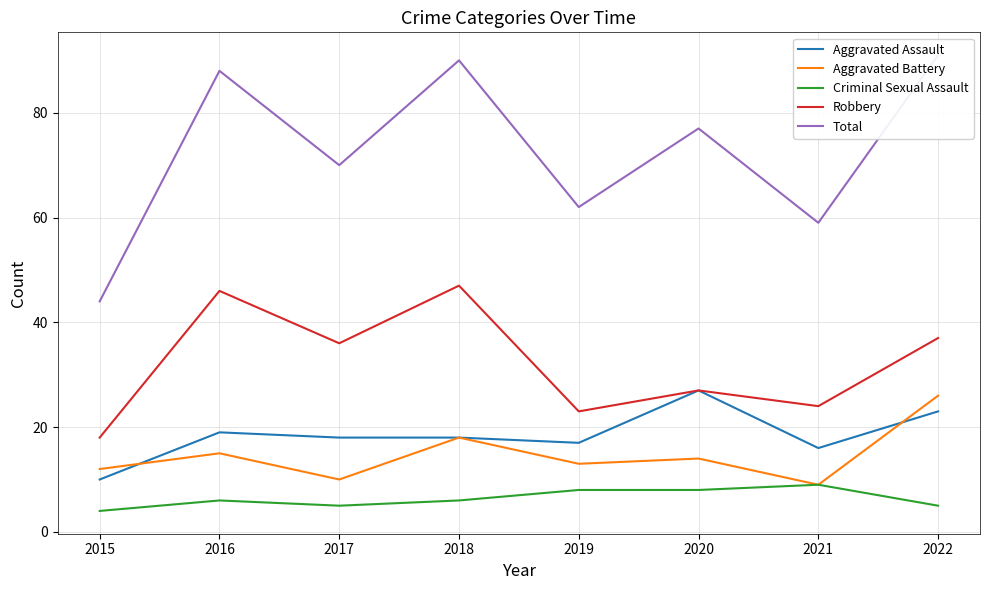

What is the spread (max minus min) of values at 2019?

54